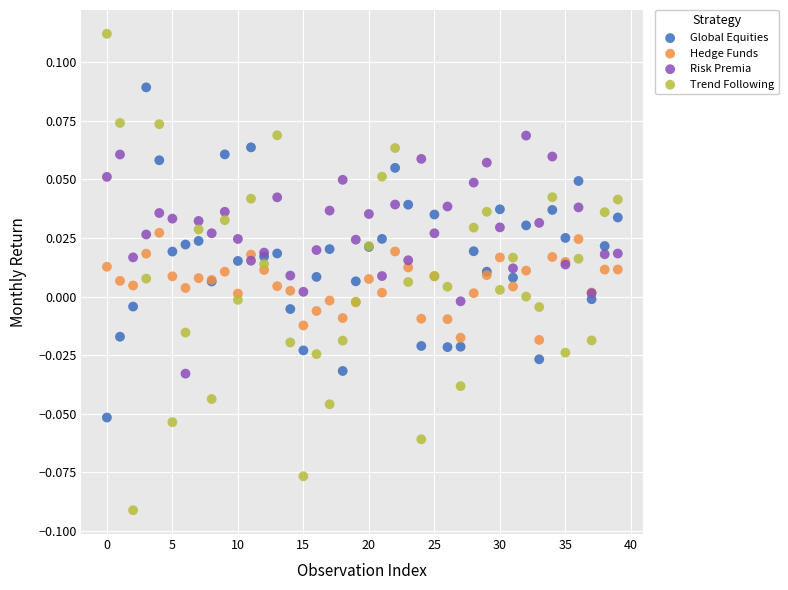

Which series contains the highest Y value?

Trend Following